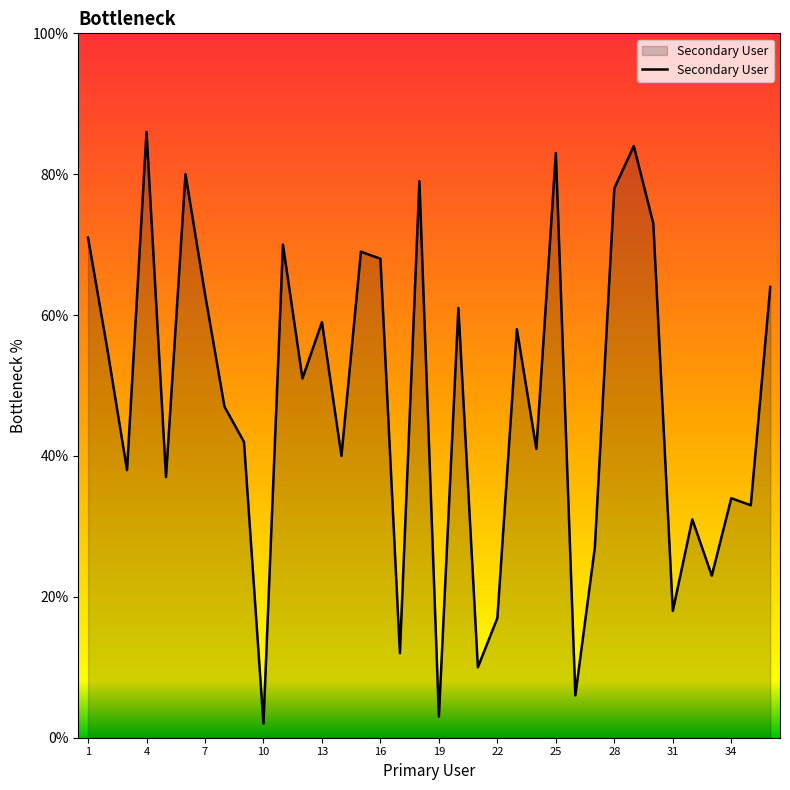

What is the difference between the maximum and minimum values?

84